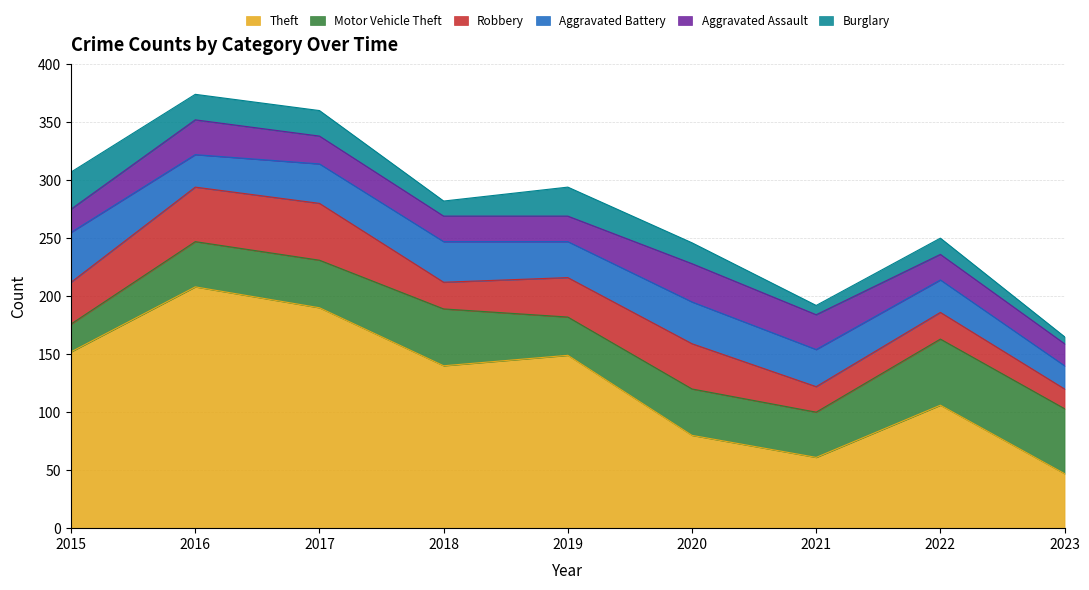

Rank the series by their maximum value, from highest to lowest.

Theft, Motor Vehicle Theft, Robbery, Aggravated Battery, Aggravated Assault, Burglary